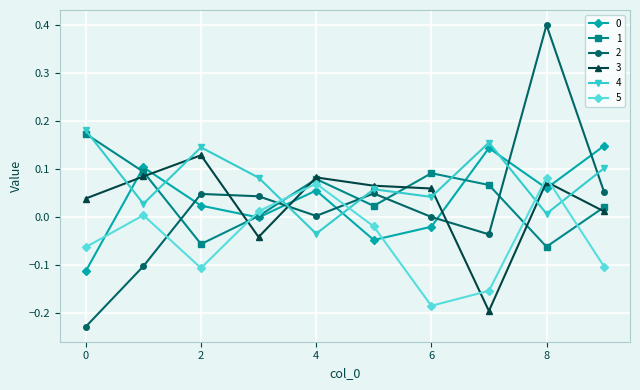

True or false: 2 has more than 0 points higher than both neighbors.

True